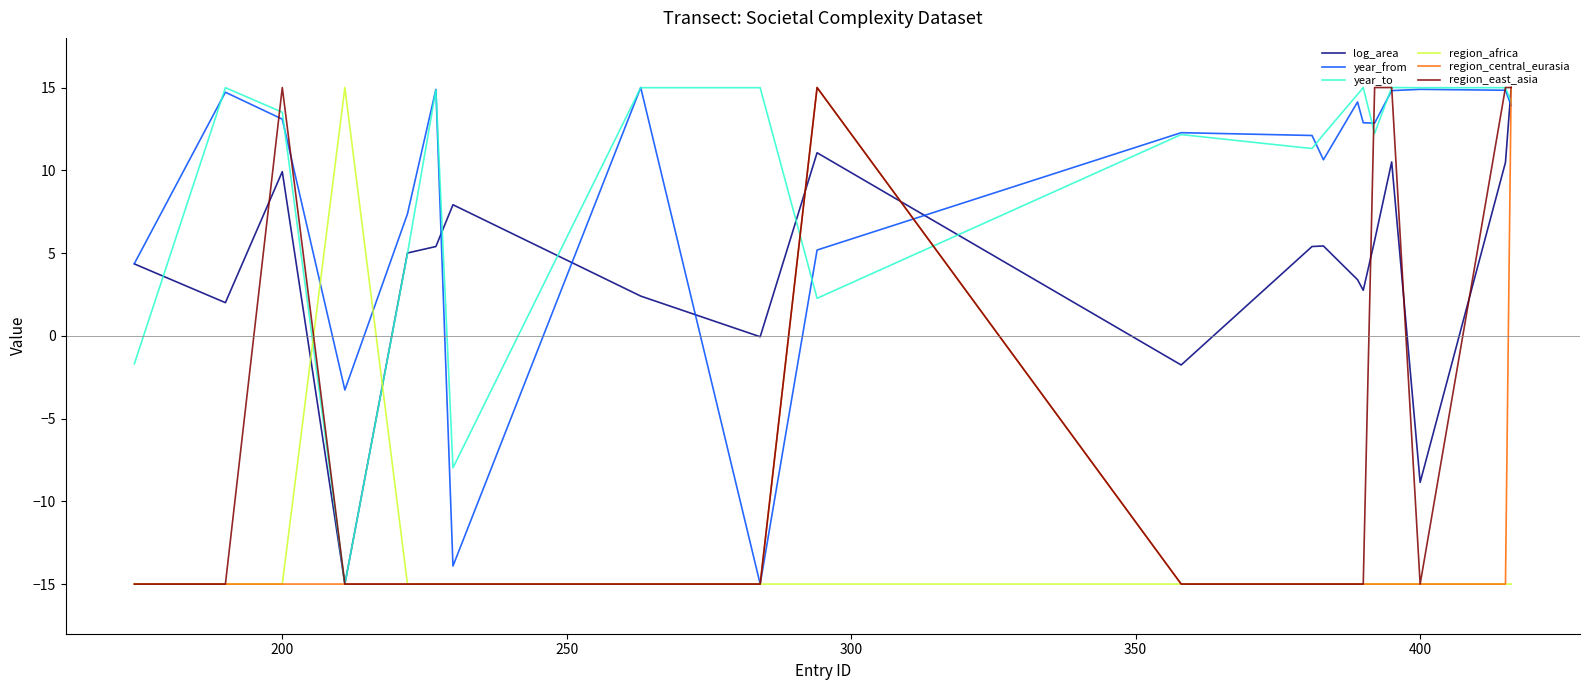

What is the average value of the year_to series?

9.6